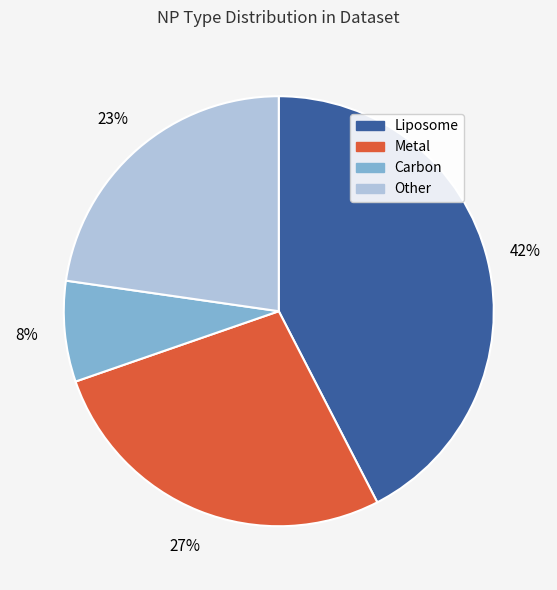

Which slice is the largest?

Liposome